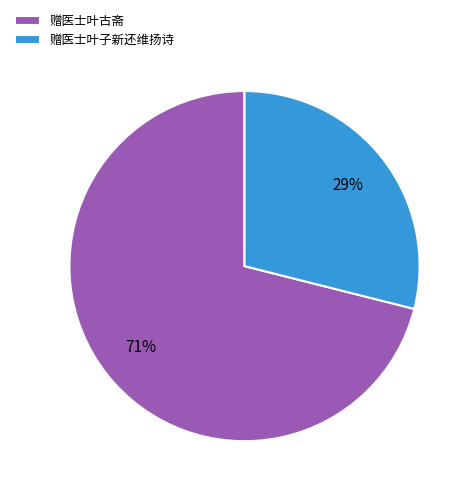

Is there a majority slice in this chart?

Yes